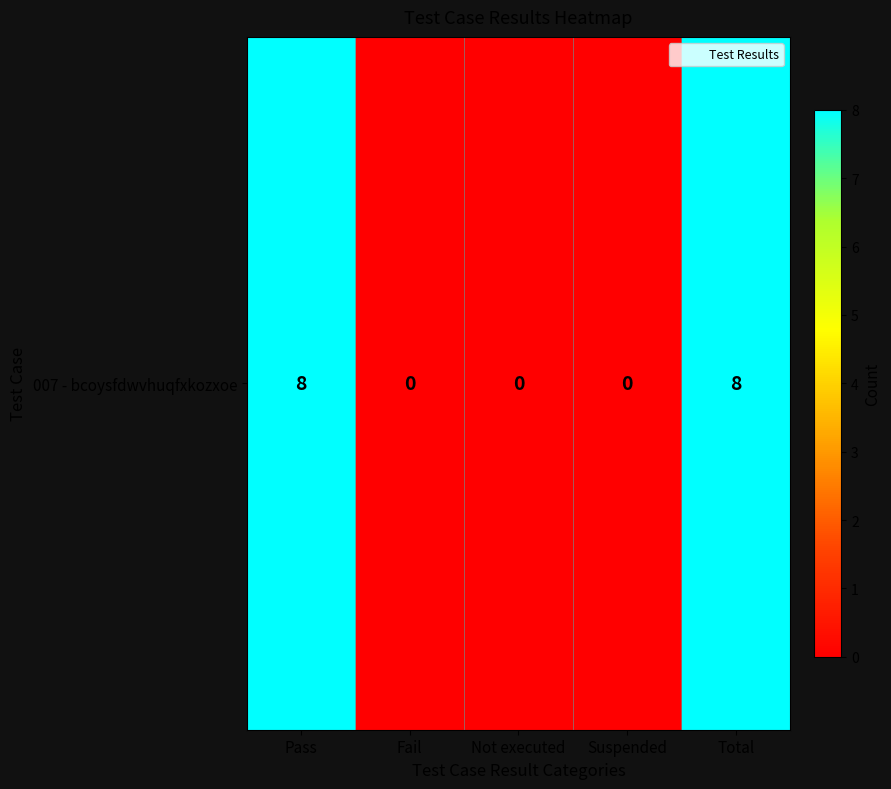

The chart shows a value of 8 at Pass. True or false?

True